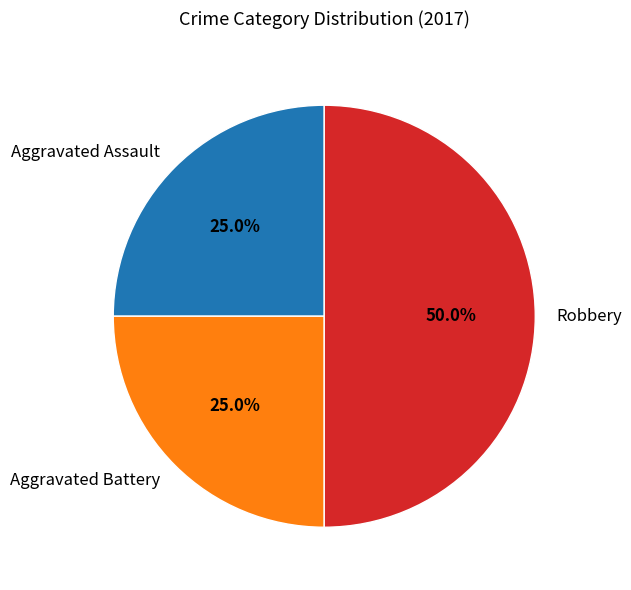

To the nearest percent, what is the difference between the largest and smallest slice percentages?

25%